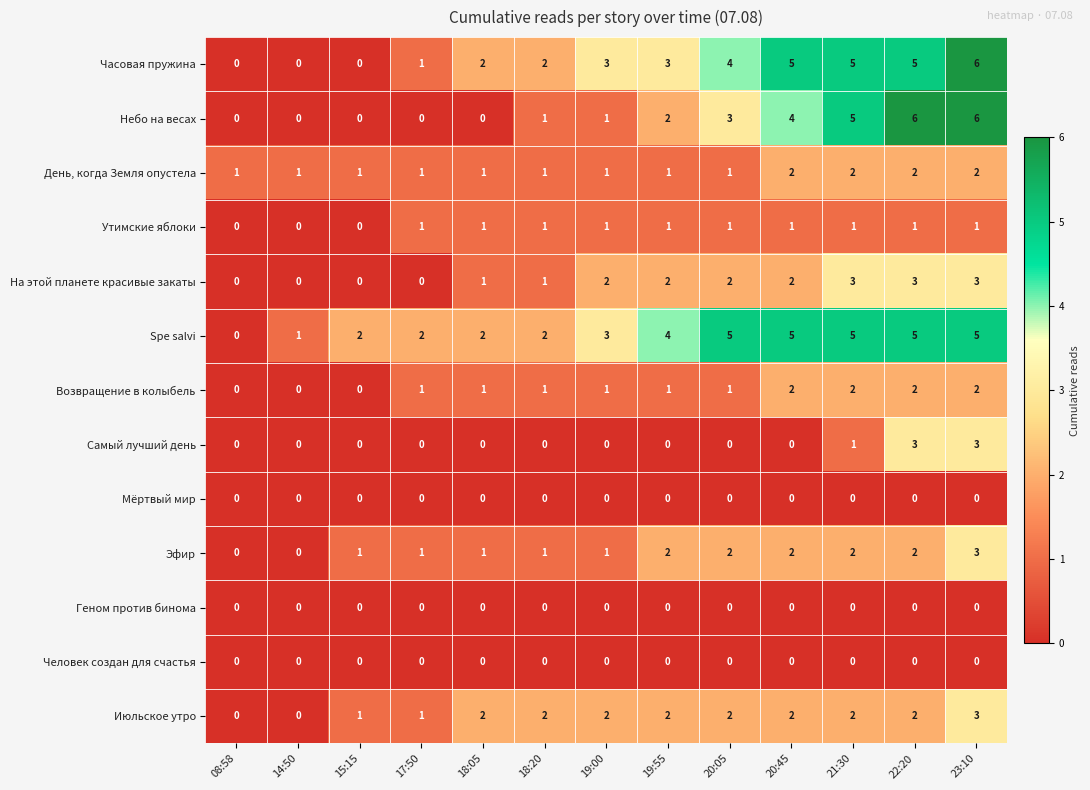

What is the greatest value displayed?

6